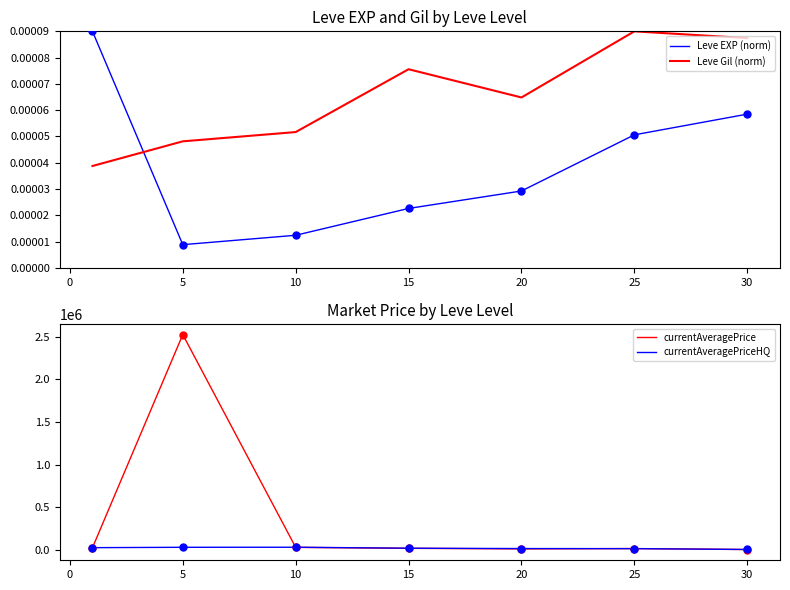

After their last crossing, which series has the higher values: Leve EXP (norm) or Leve Gil (norm)?

Leve Gil (norm)